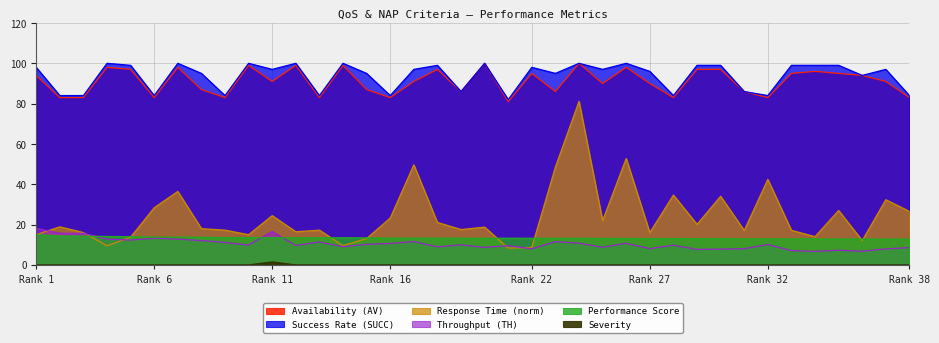

What is the difference between the second highest and second lowest values in the TH series?

9.8